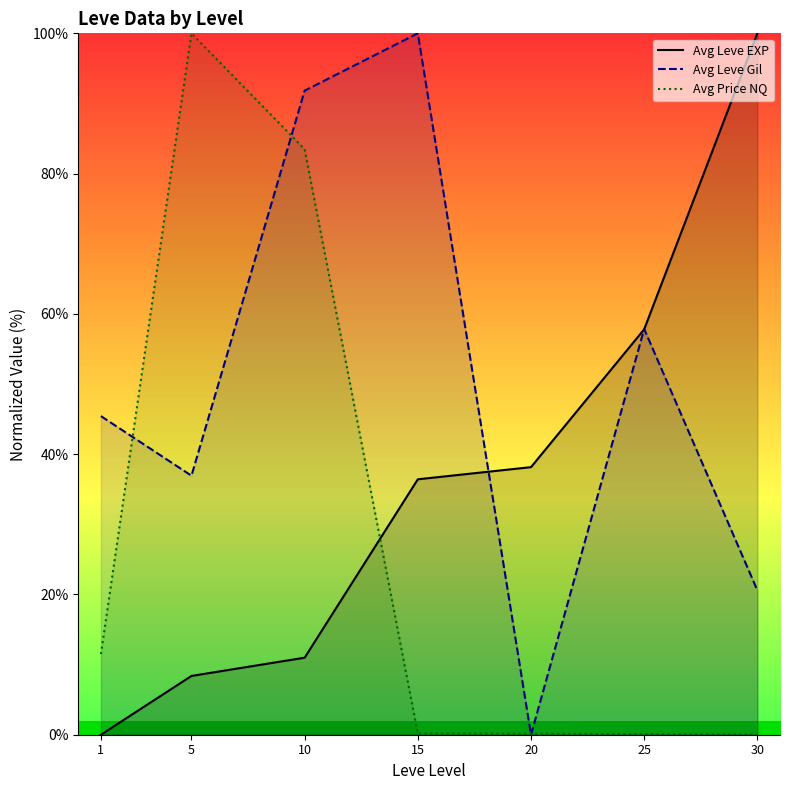

At which category does Avg Leve Gil reach its first local valley?

5